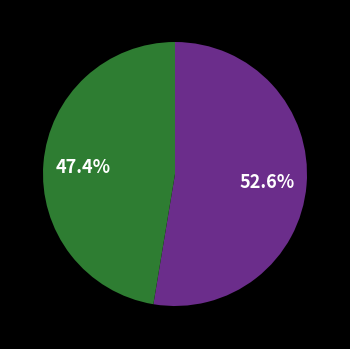

To the nearest percent, what is the difference between the largest and smallest slice percentages?

5%